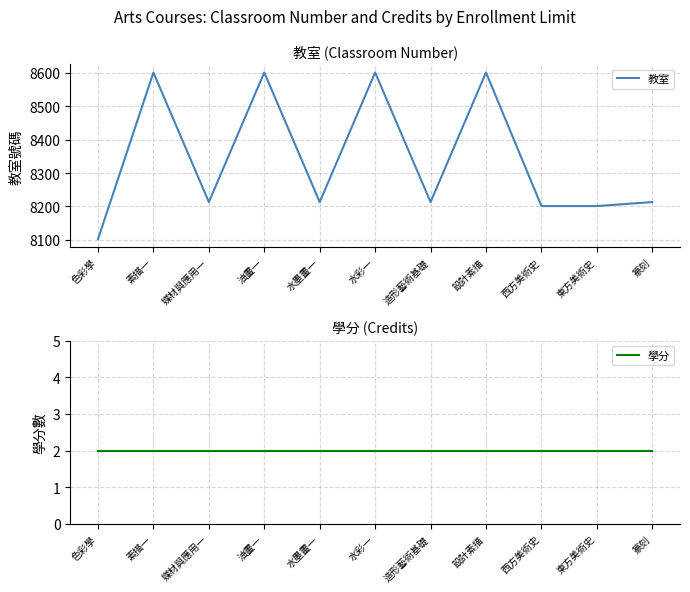

True or false: 教室 and 學分 intersect in this chart.

False